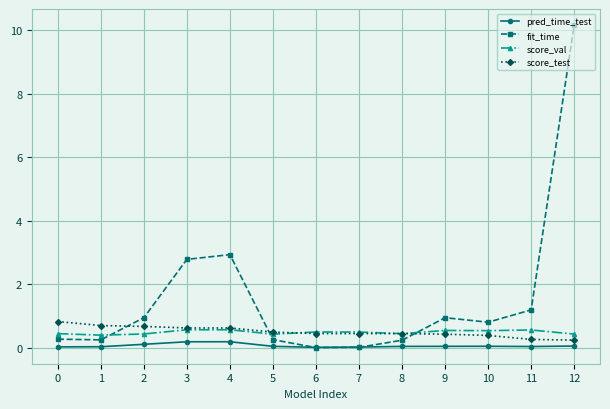

What is the difference between the maximum and minimum values in the score_test series?

0.6